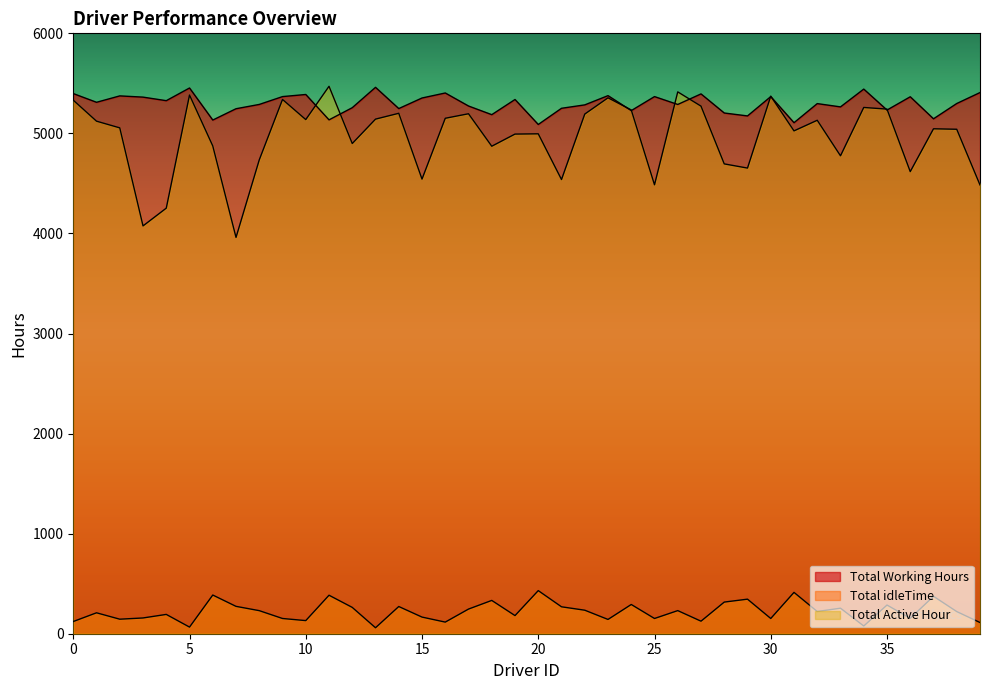

Which category has the highest value in the Total idleTime series?

20